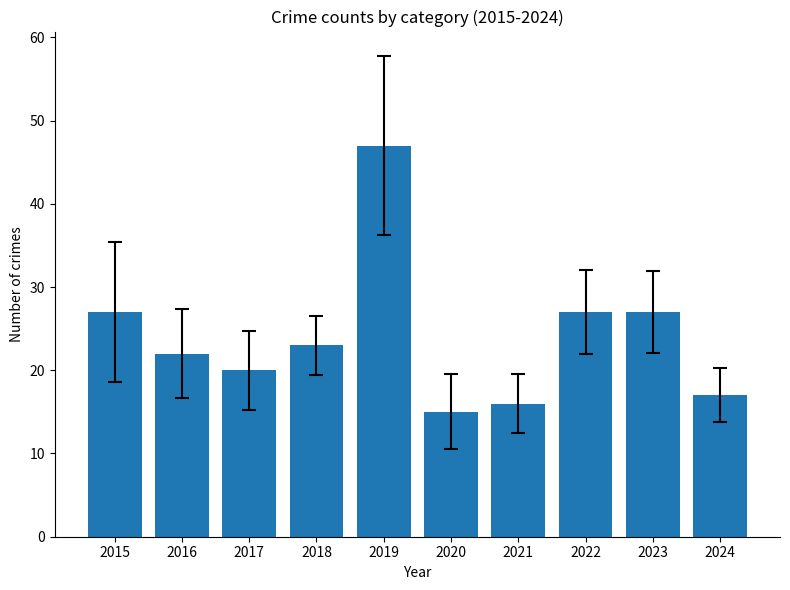

Read the value at 2017, to the nearest 10.

20